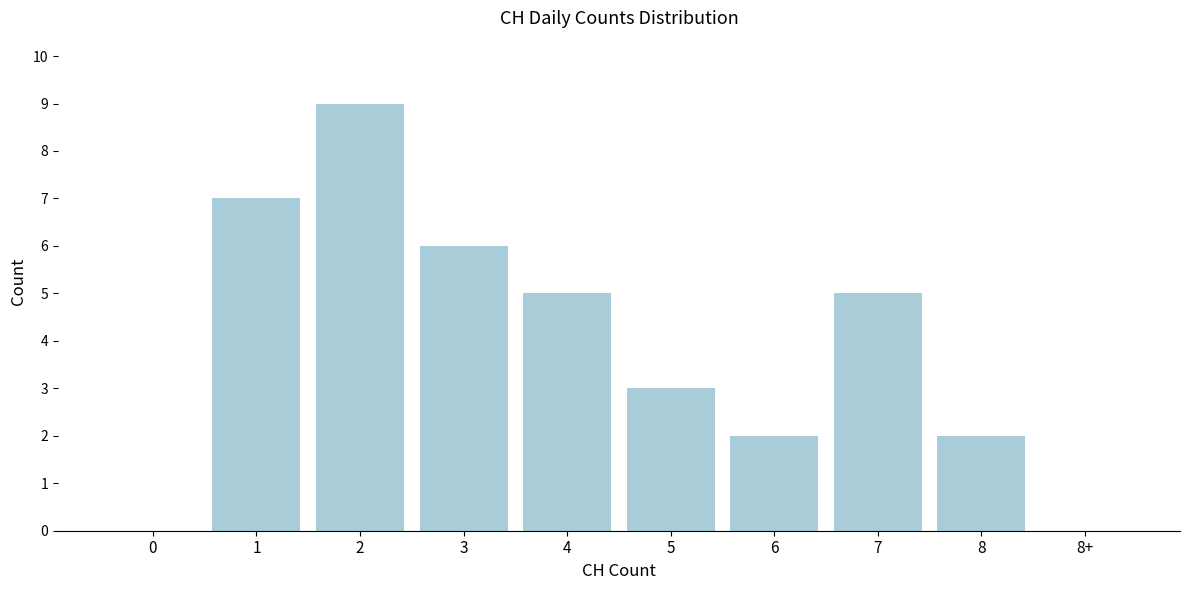

Reading right to left, what are all the values shown in this chart?

8+=0	8=2	7=5	6=2	5=3	4=5	3=6	2=9	1=7	0=0